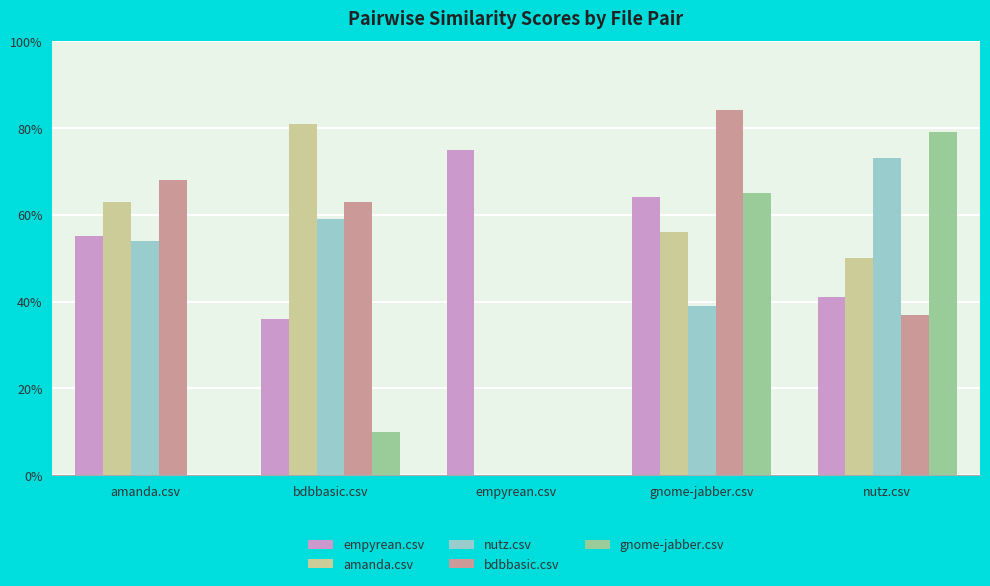

What is the highest value of the bdbbasic.csv series?

0.8